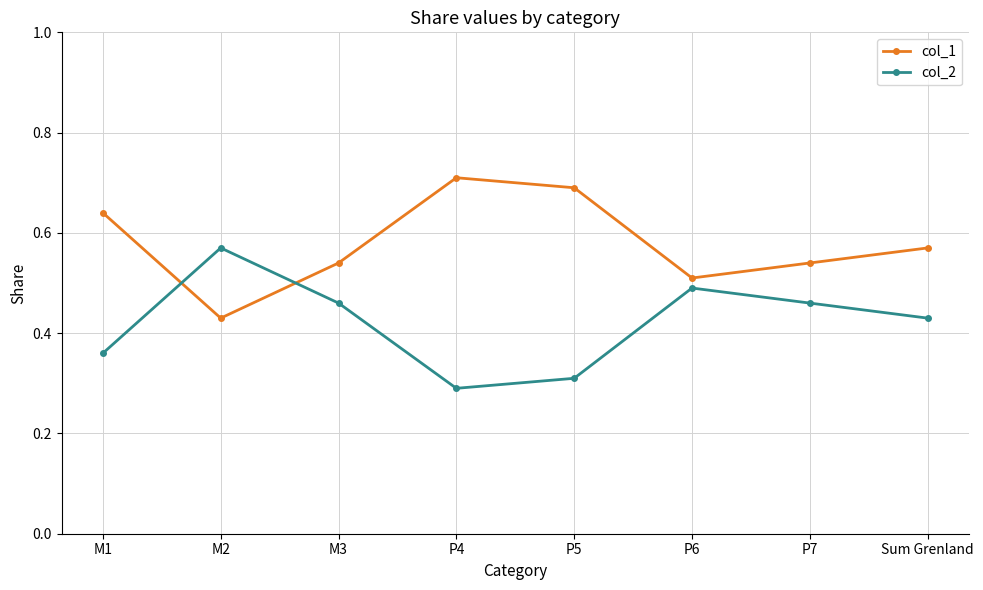

Which series ends up on top after the final intersection of col_2 and col_1?

col_1